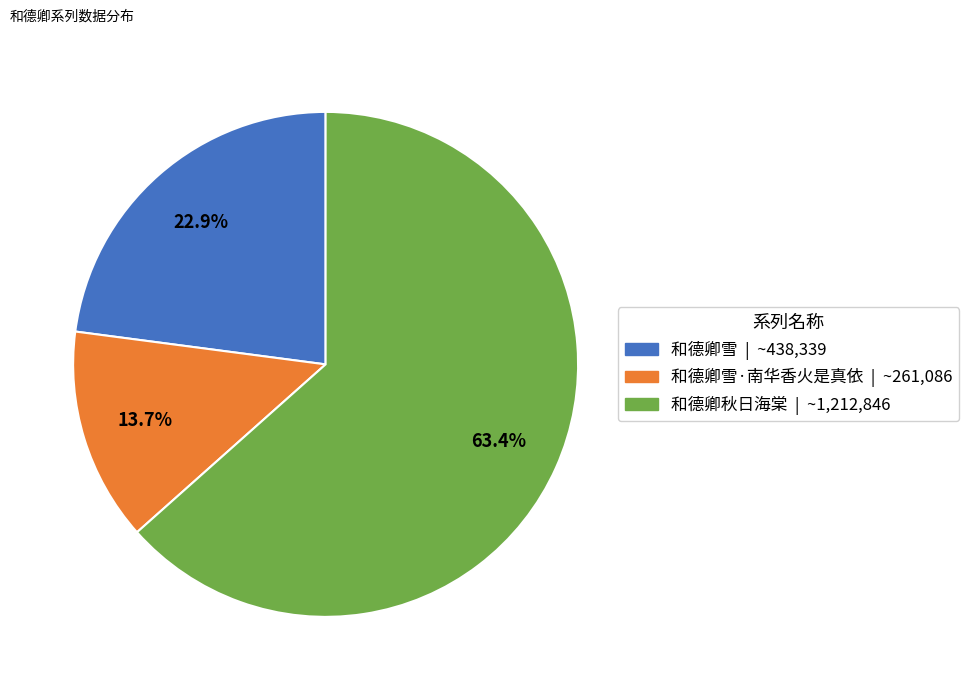

Does any single category account for the majority?

Yes